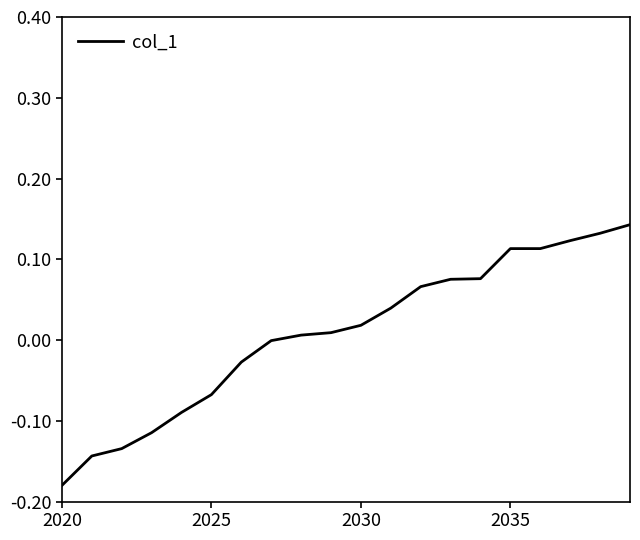

What is the difference between the maximum and minimum values?

0.3